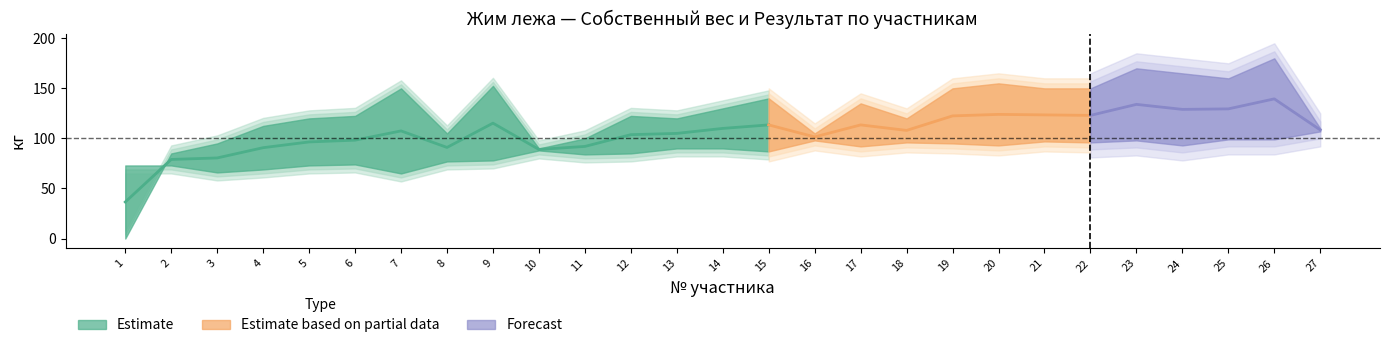

Reading right to left, list all the values displayed in this chart.

Собственный вес: 107.0	99.0	99.0	93.0	98.0	96.0	97.0	93.0	95.0	96.0	92.0	98.0	87.0	90.0	90.0	85.0	84.0	88.0	78.0	77.0	65.0	74.0	73.0	69.0	66.0	73.0	73.0
Результат: 110.0	180.0	160.0	165.0	170.0	150.0	150.0	155.0	150.0	120.0	135.0	105.0	140.0	130.0	120.0	122.5	100.0	90.0	152.5	105.0	150.0	122.5	120.0	112.5	95.0	85.0	0.0